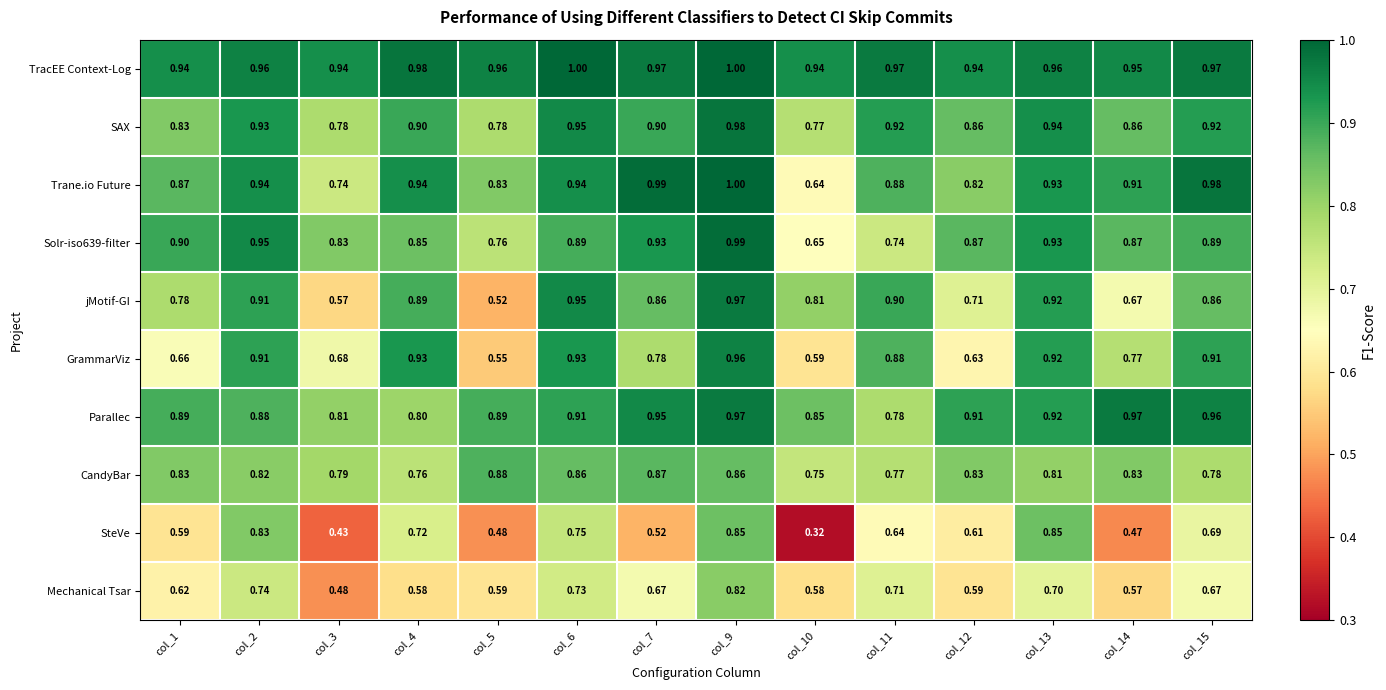

At which category is the sum across all series the highest?

col_9